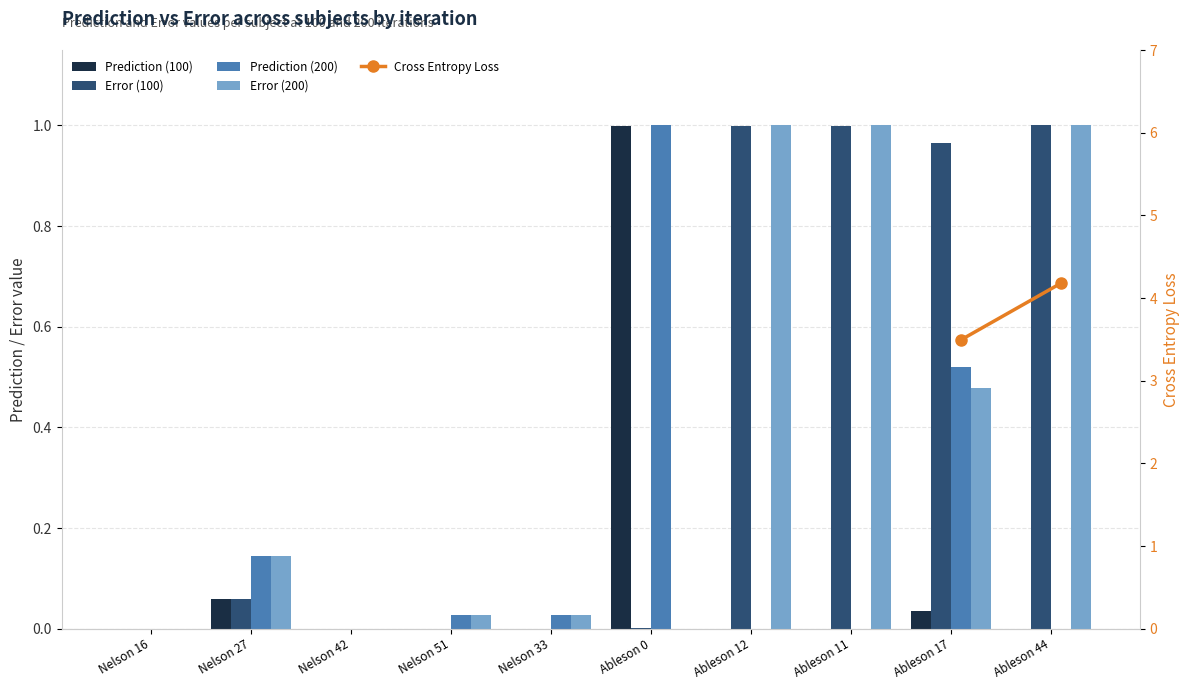

At how many categories does at least one series exceed 0?

10